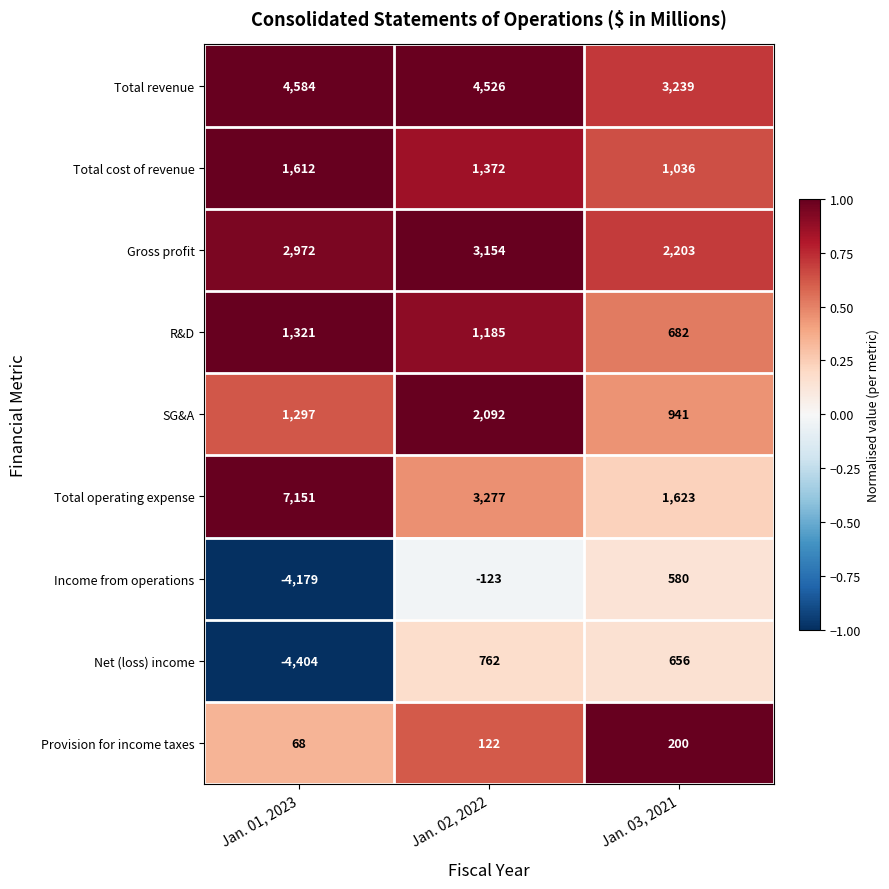

Reading left to right, what are all the values shown in this chart?

Total revenue: 4584	4526	3239
Total cost of revenue: 1612	1372	1036
Gross profit: 2972	3154	2203
R&D: 1321	1185	682
SG&A: 1297	2092	941
Total operating expense: 7151	3277	1623
Income from operations: -4179	-123	580
Net (loss) income: -4404	762	656
Provision for income taxes: 68	122	200